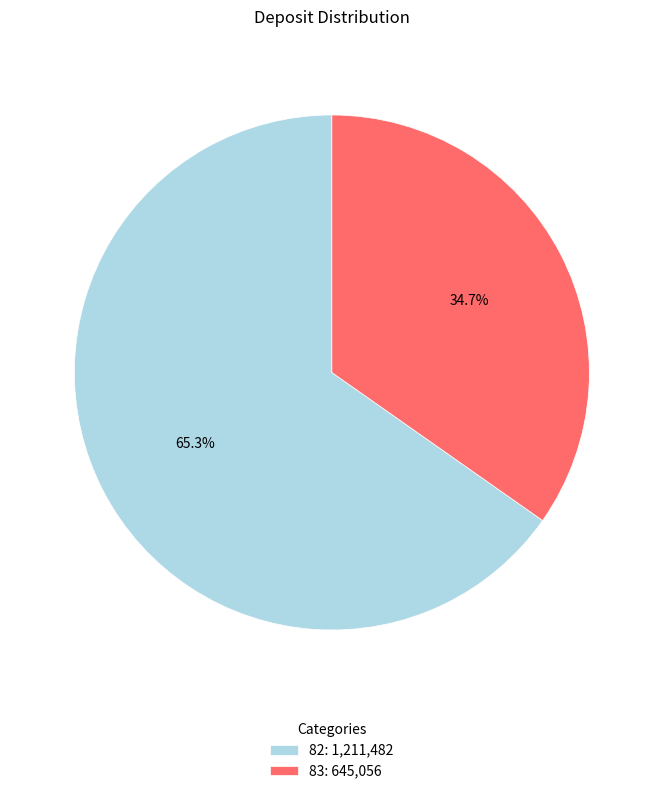

What percentage is the 82 slice, to the nearest percent?

65%